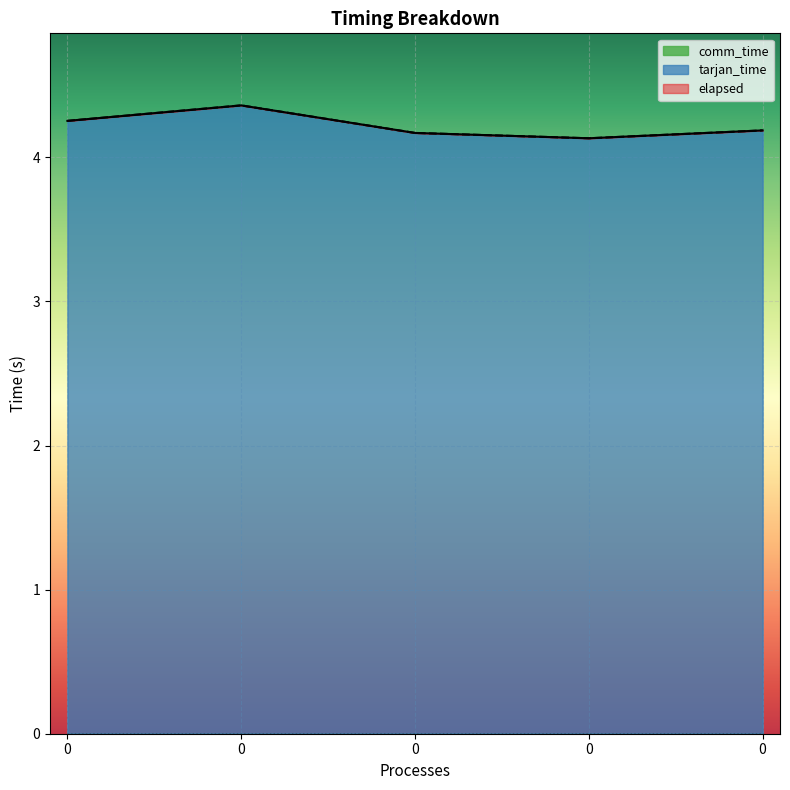

The tarjan_time series shows 6.5 at 0. True or false?

False